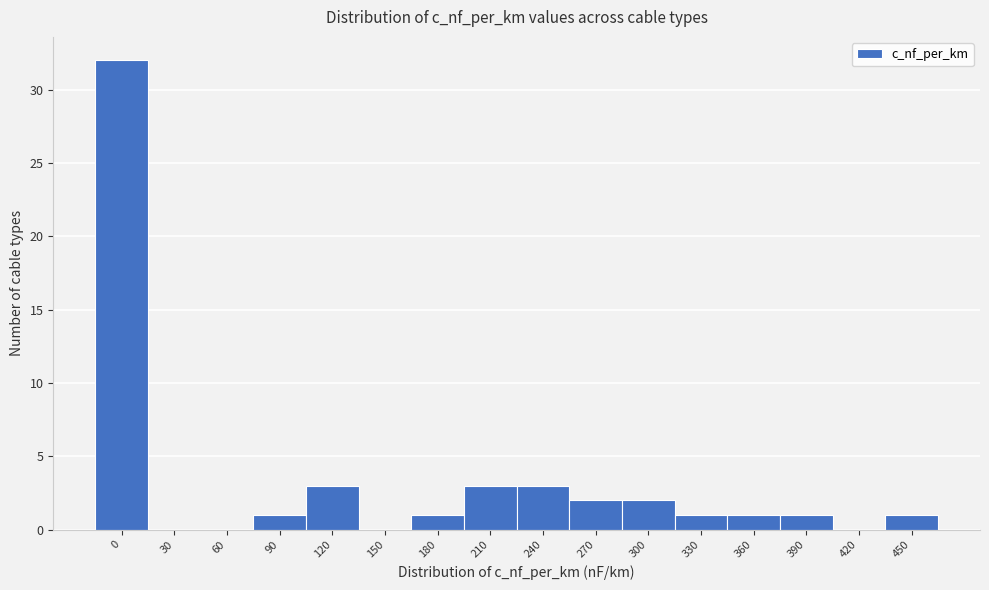

Reading right to left, transcribe all the data shown in this chart.

450=1	420=0	390=1	360=1	330=1	300=2	270=2	240=3	210=3	180=1	150=0	120=3	90=1	60=0	30=0	0=32